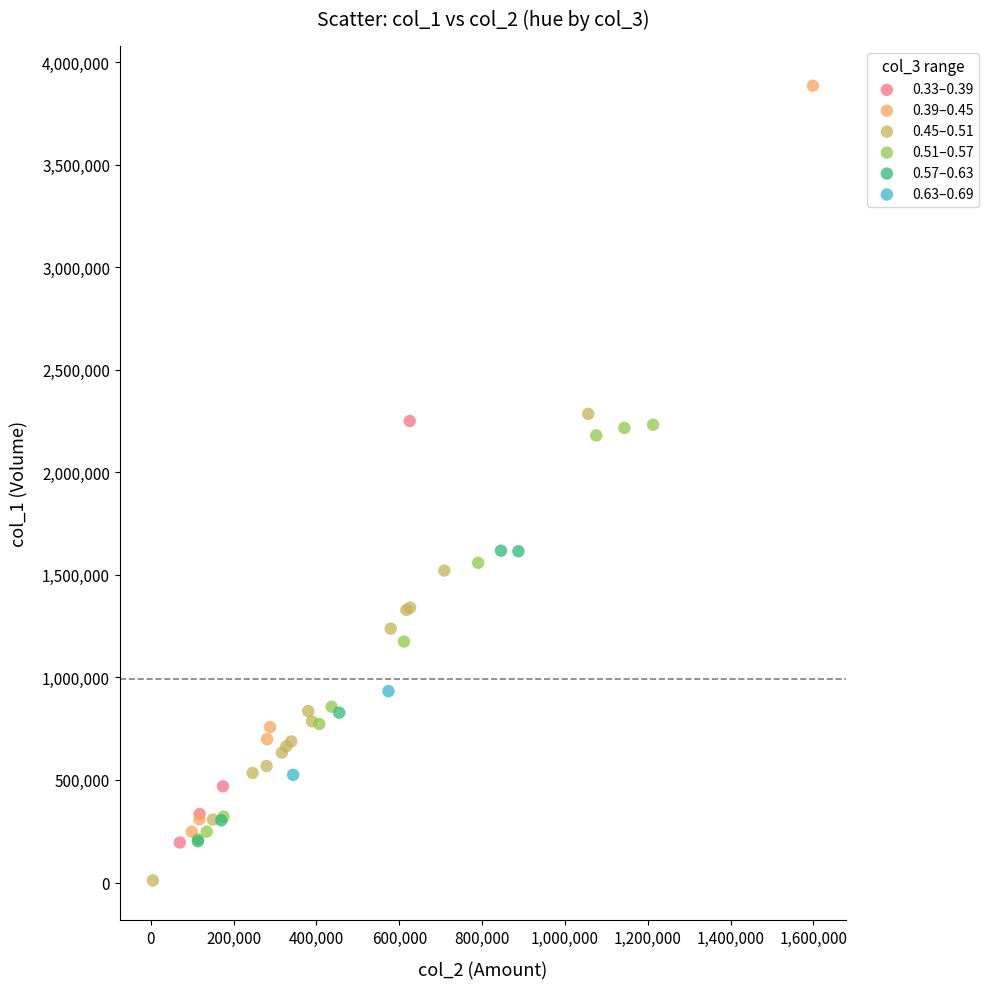

Which series reaches the minimum Y coordinate?

0.45–0.51